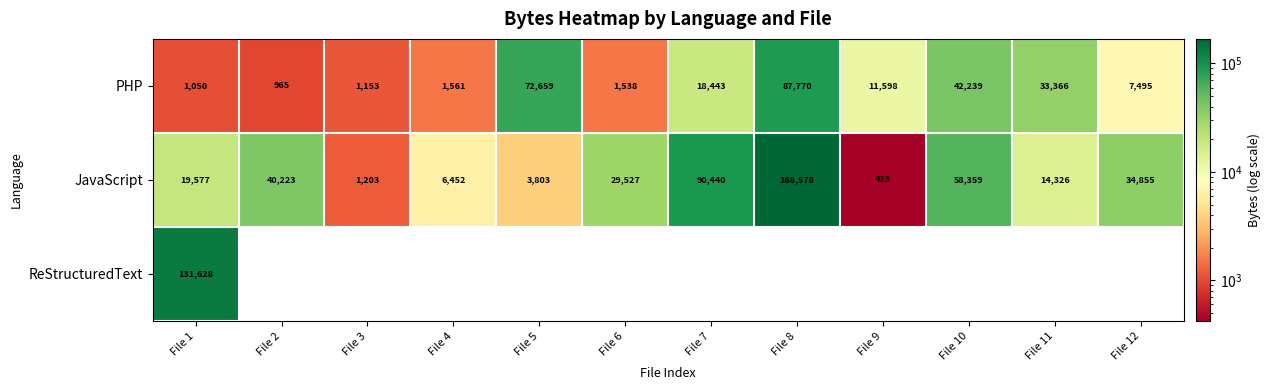

List the labels in order of PHP value, largest first.

File 8, File 5, File 10, File 11, File 7, File 9, File 12, File 4, File 6, File 3, File 1, File 2